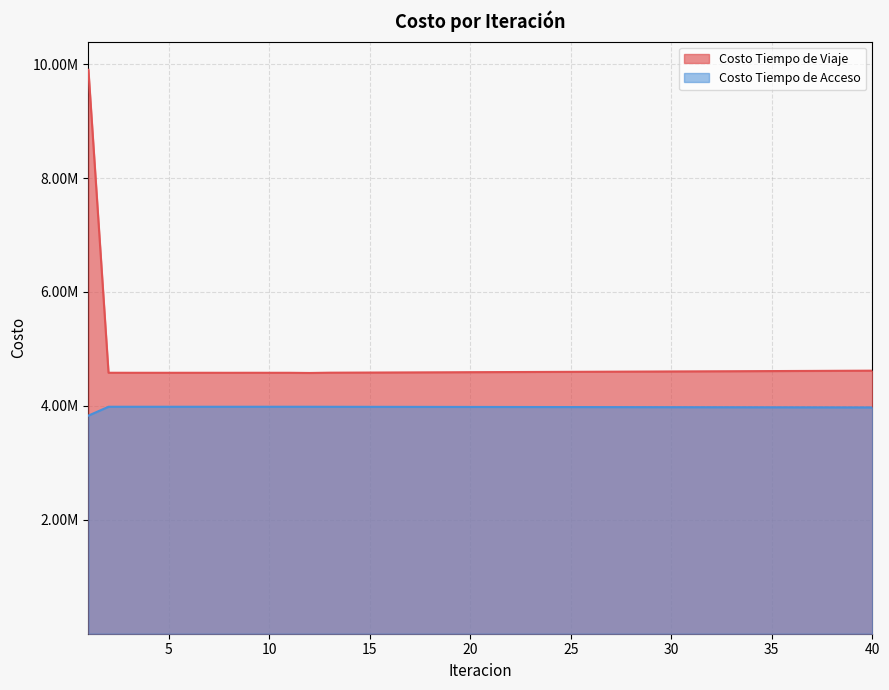

True or false: Costo Tiempo de Acceso and Costo Tiempo de Viaje cross at least once.

False